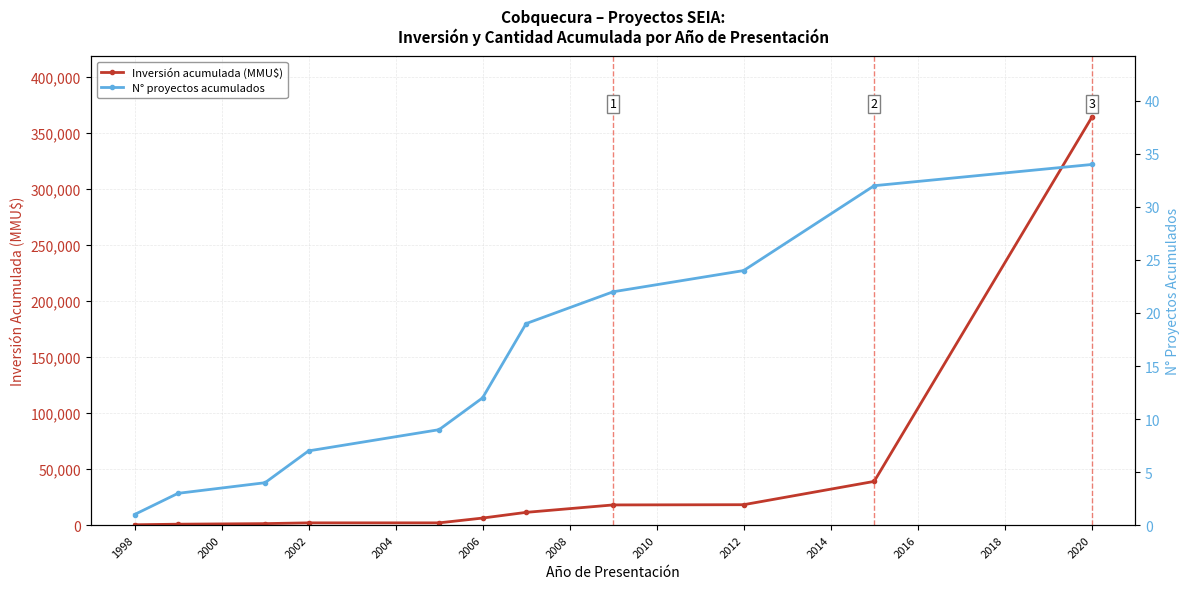

Which series has the largest total across all categories?

Inversión acumulada (MMU$)